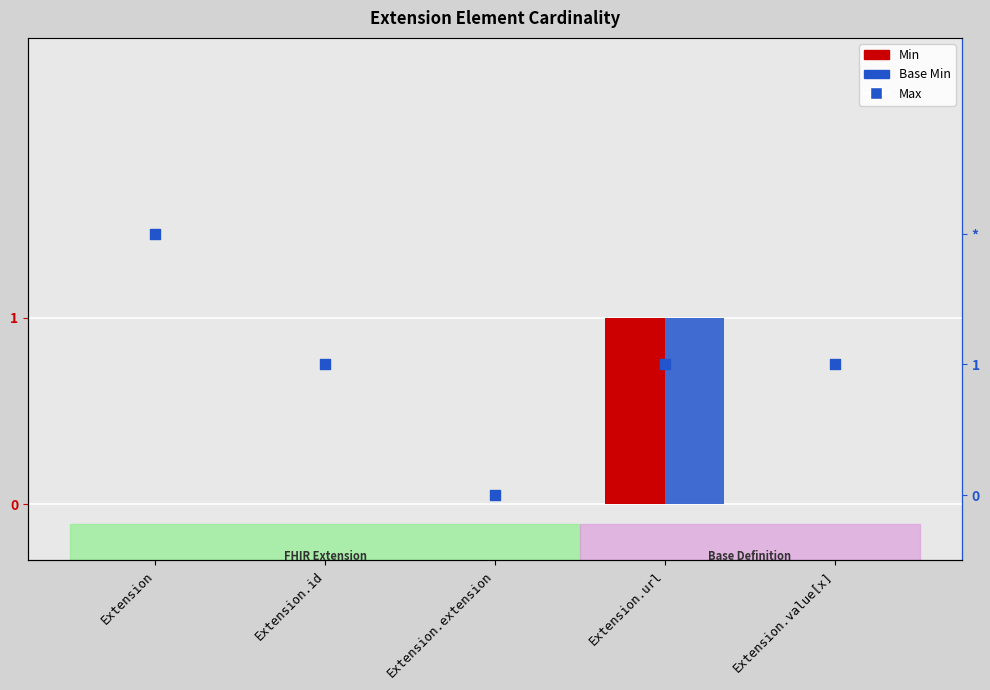

What are all the series names shown in the legend?

Min, Base Min, Max